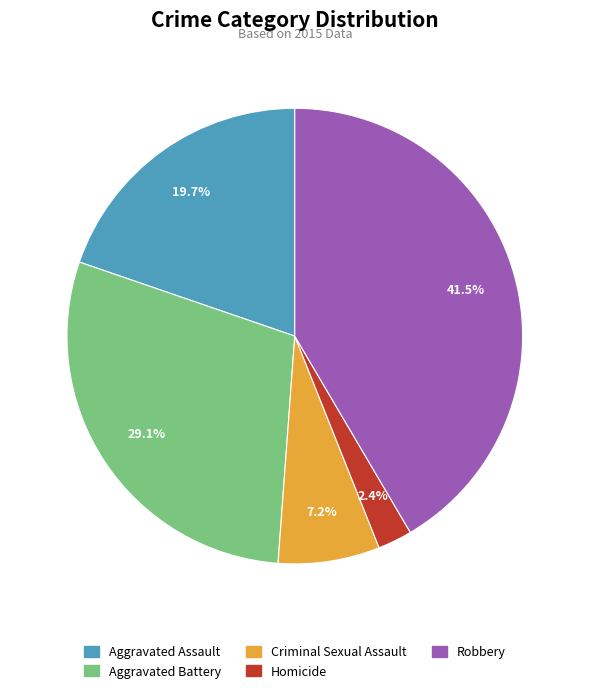

Does Aggravated Assault represent more than half of the total?

No